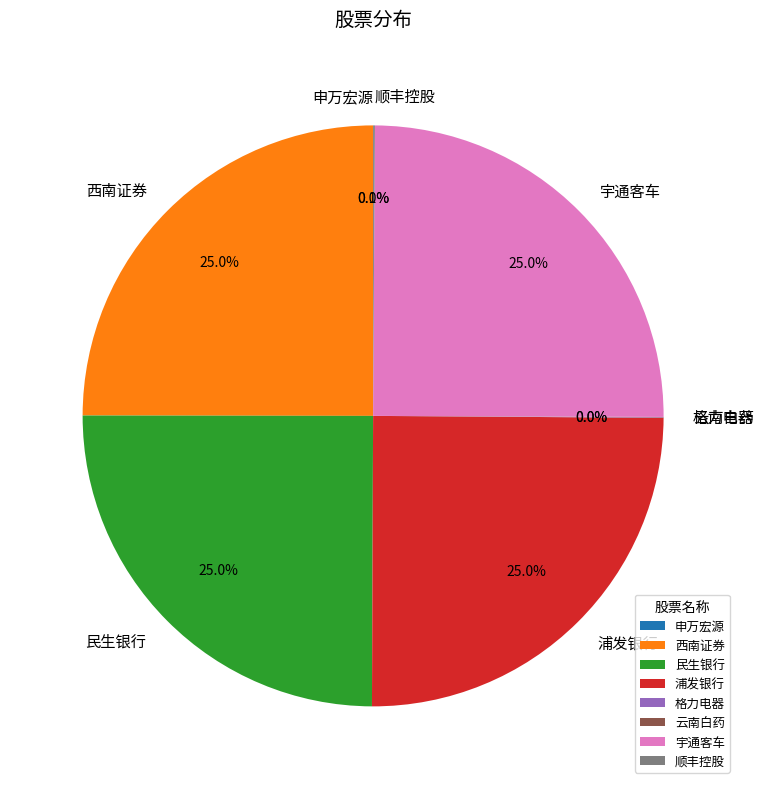

To the nearest percent, what percentage of the pie is 民生银行?

25%